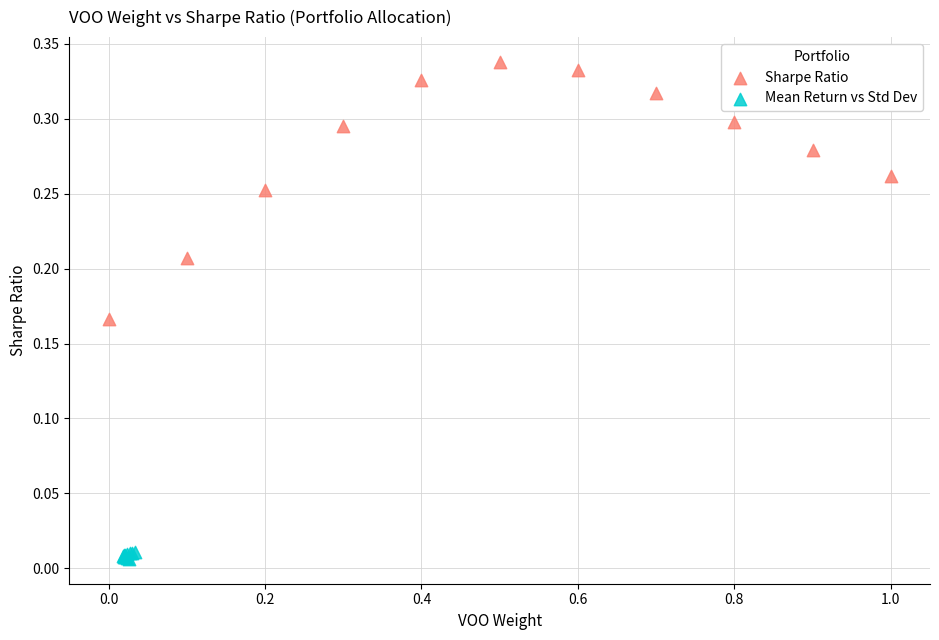

Which series contains the highest Y value?

Sharpe Ratio